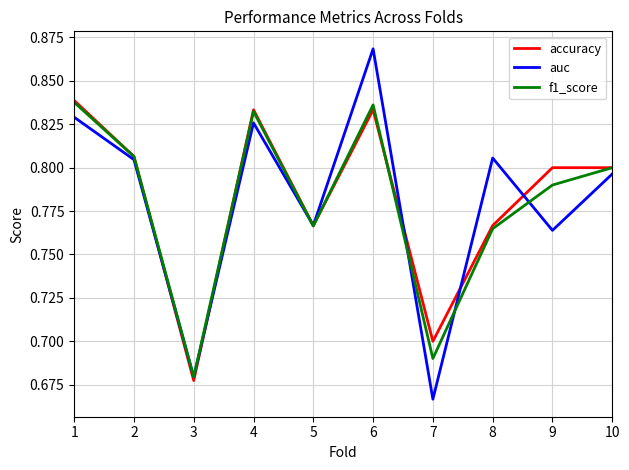

The value of auc at 7 is 0.4. True or false?

False